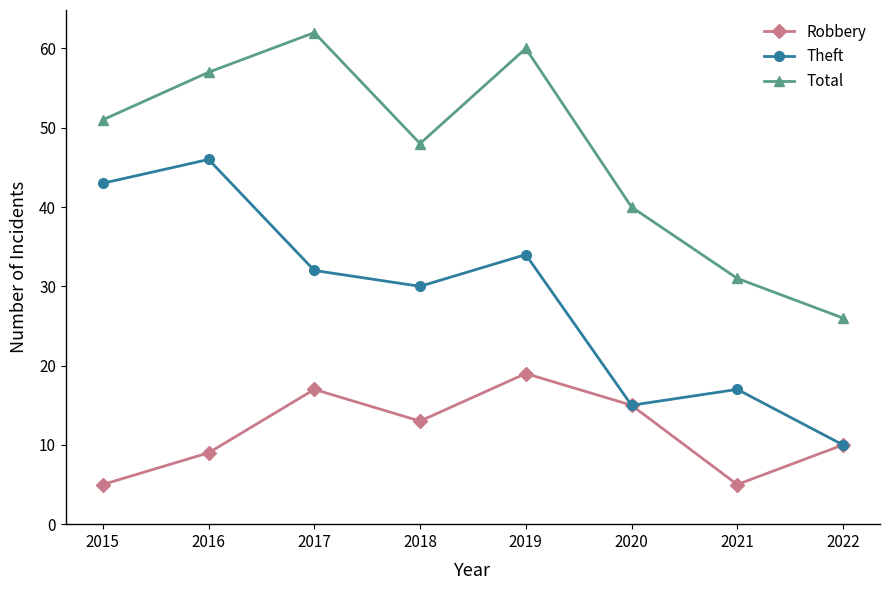

Reading right to left, list all the values displayed in this chart.

Robbery: 10	5	15	19	13	17	9	5
Theft: 10	17	15	34	30	32	46	43
Total: 26	31	40	60	48	62	57	51